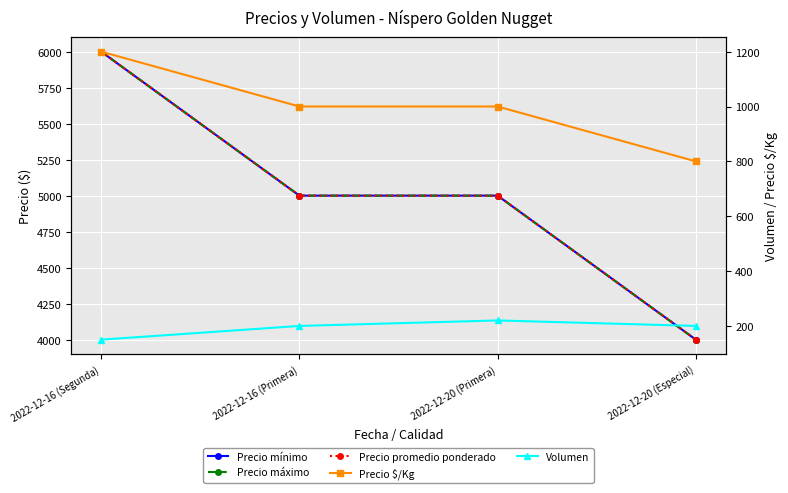

The Precio mínimo series shows 2470 at 2022-12-16 (Primera). True or false?

False